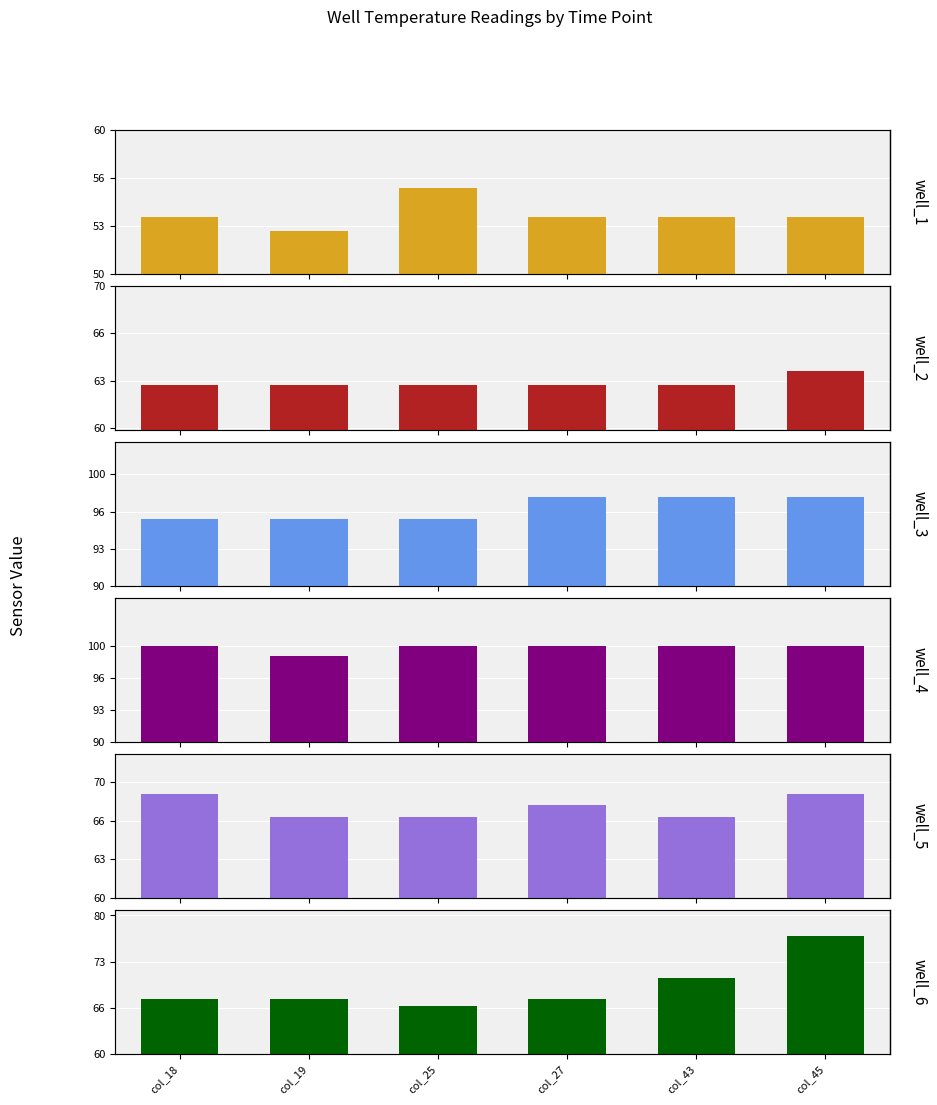

The value of well_2 at col_18 is 30. True or false?

False